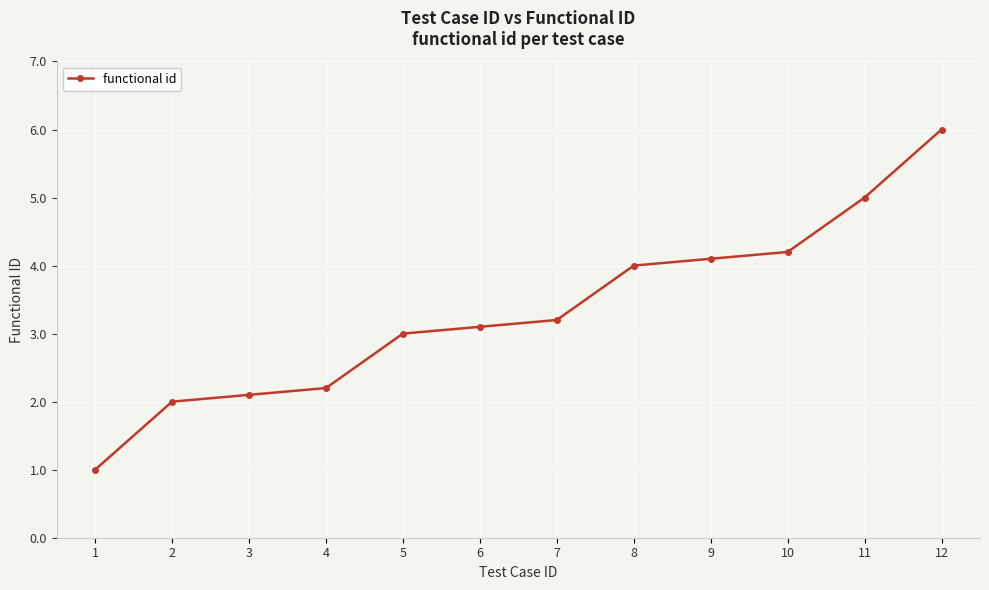

What is the ratio of the value at 2 to the value at 12?

0.3